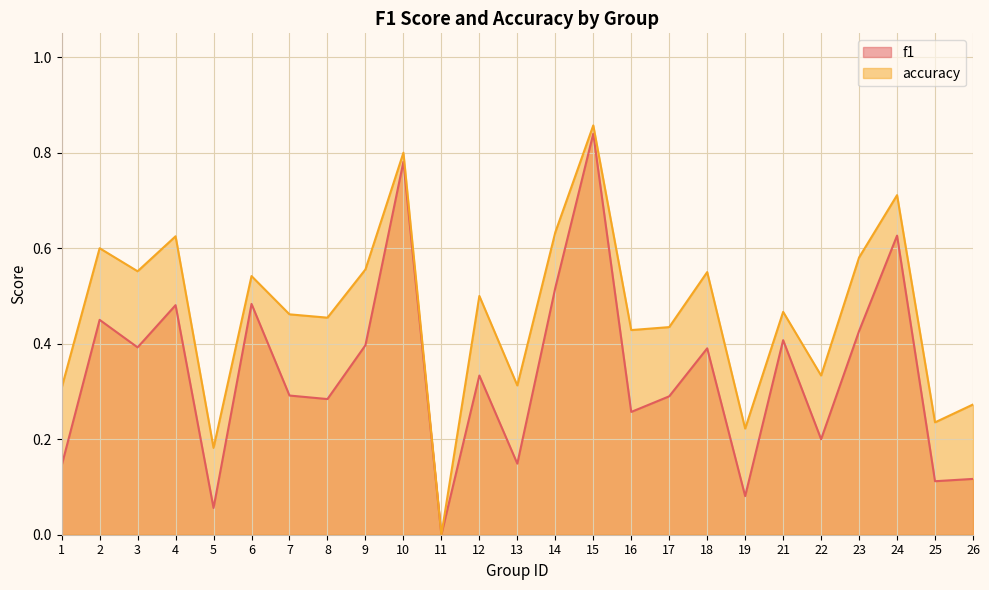

Which series has the largest total across all categories?

accuracy